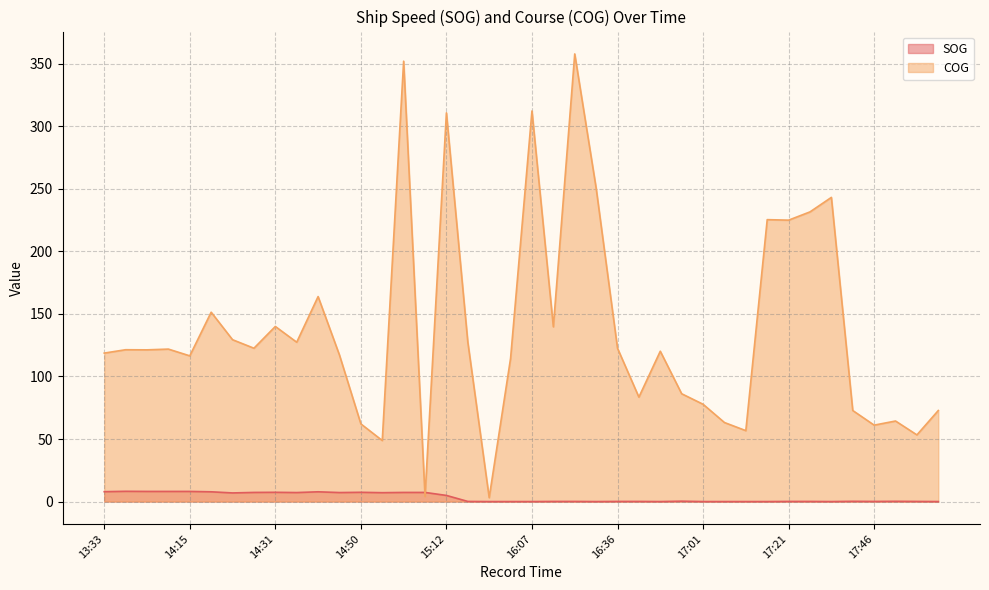

The value of SOG at 14:31 is 3.6. True or false?

False